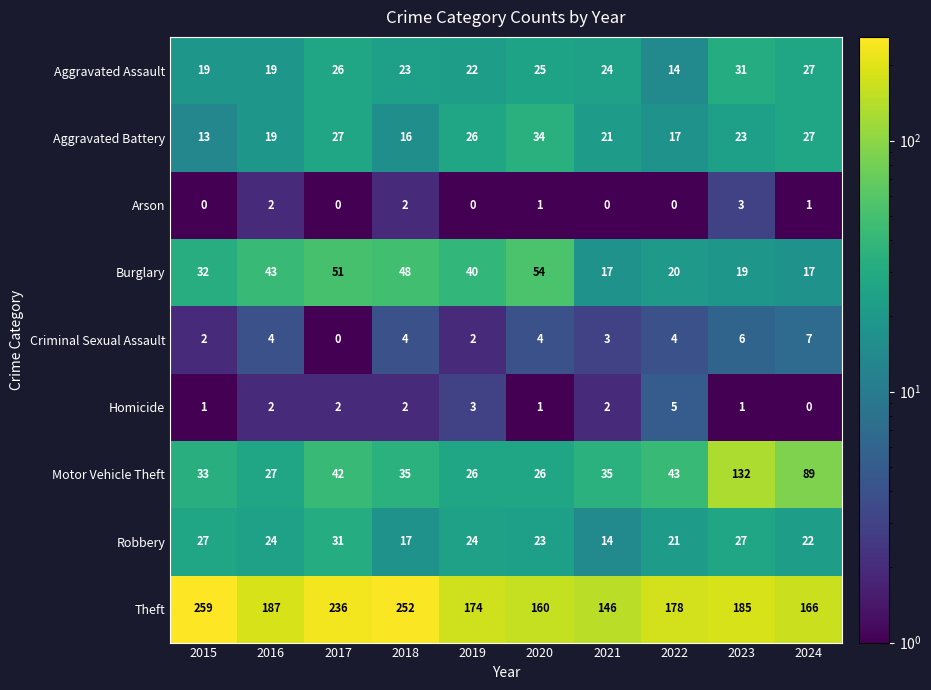

Rank the series at 2022 from highest to lowest value.

Theft, Motor Vehicle Theft, Robbery, Burglary, Aggravated Battery, Aggravated Assault, Homicide, Criminal Sexual Assault, Arson